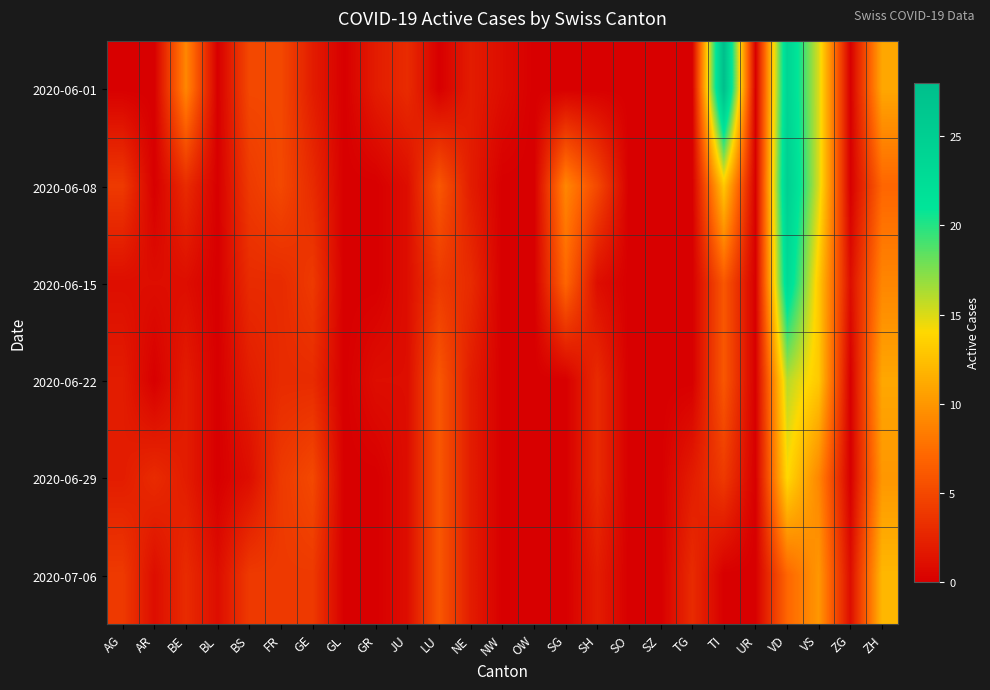

Count the number of categories in the chart.

25